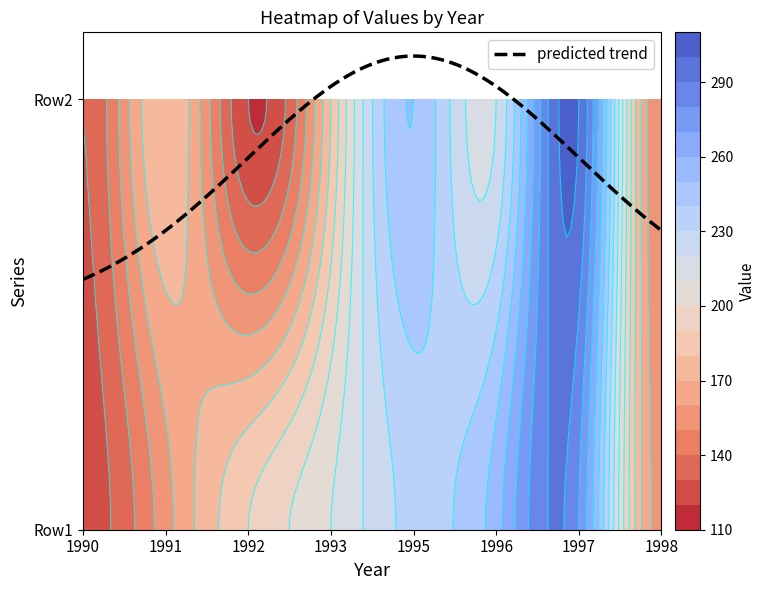

Reading right to left, extract all data points from this chart.

Row1: 156	280	256	234	210	190	156	125
Row2: 150	300	220	250	180	120	180	130